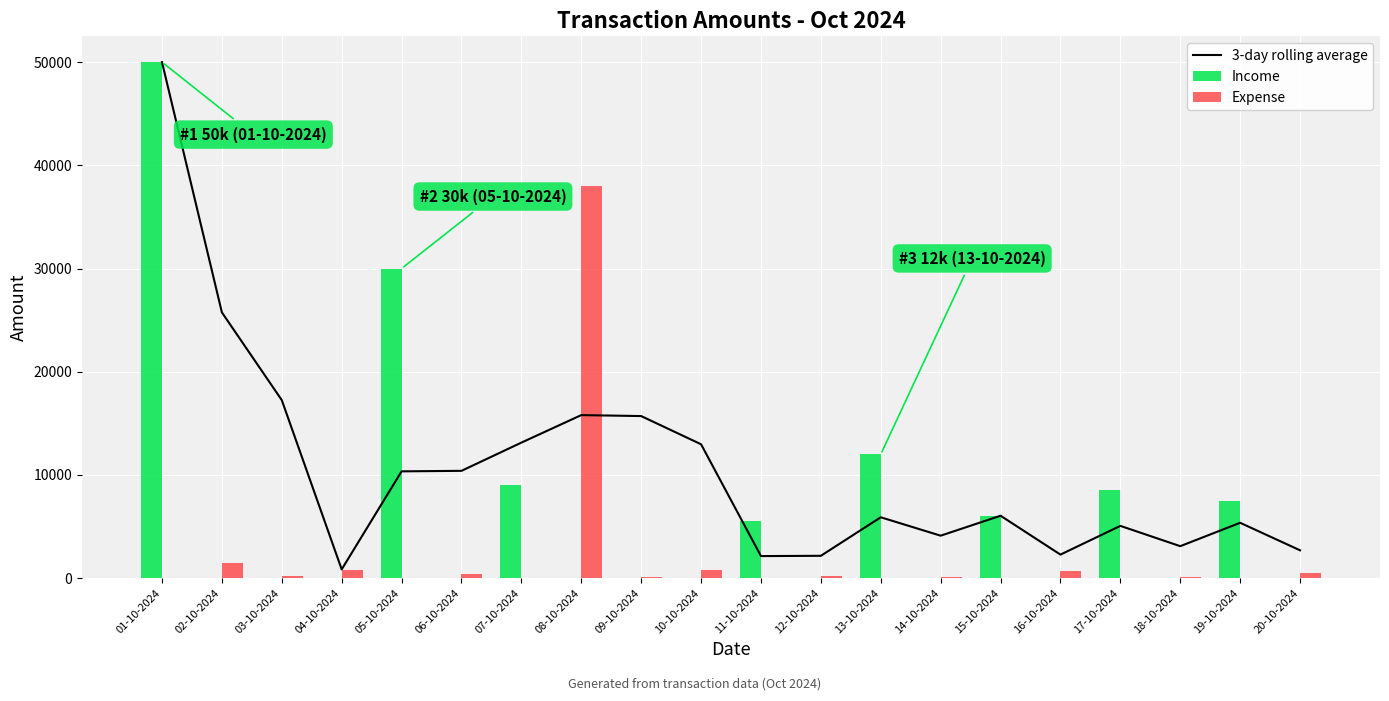

How many data points in Expense are less than 150?

10